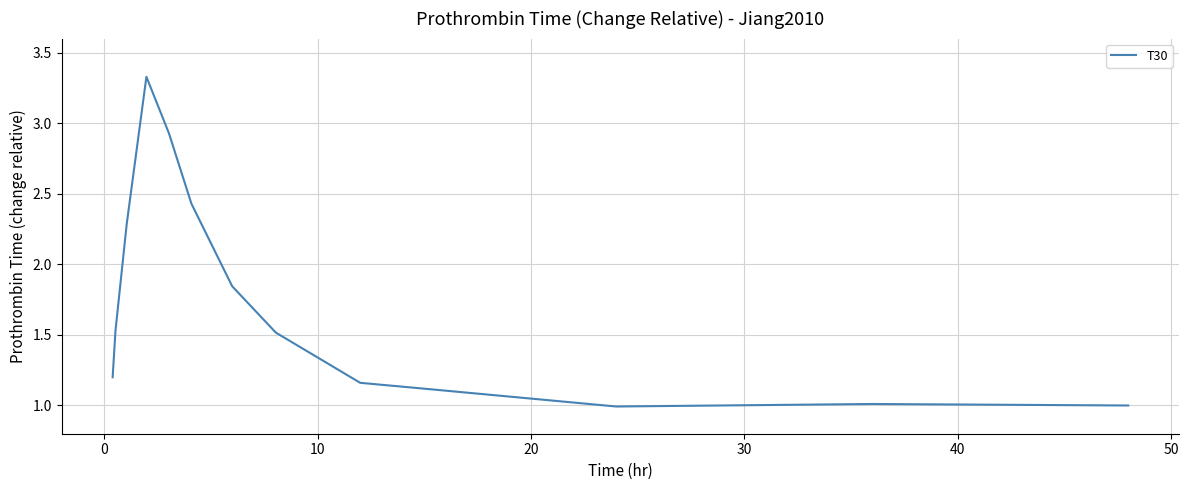

What is the minimum value shown in the chart?

1.0